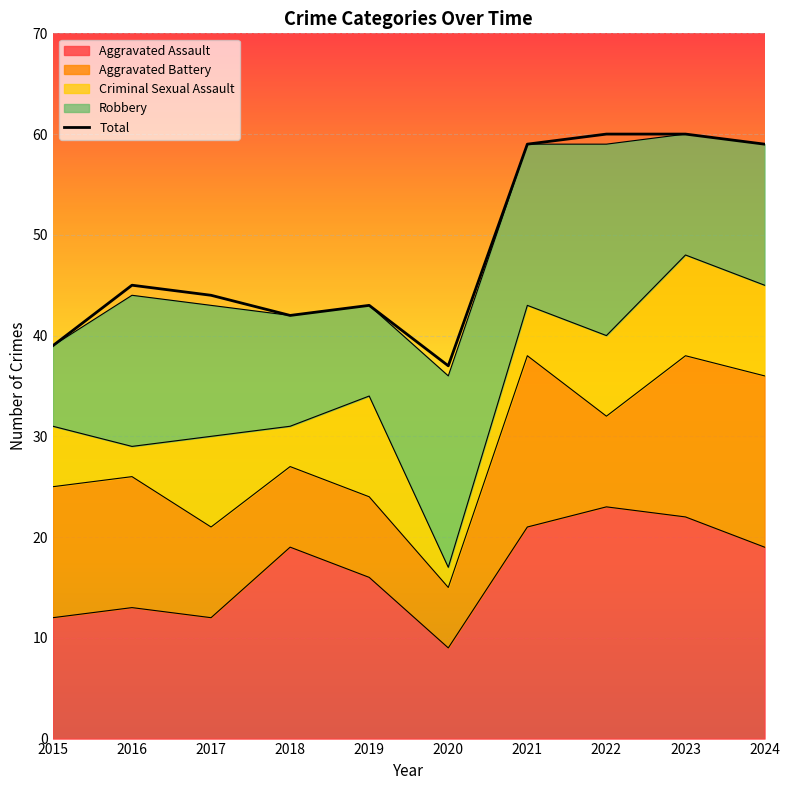

What is the difference between the values at 2019 and 2015?

4